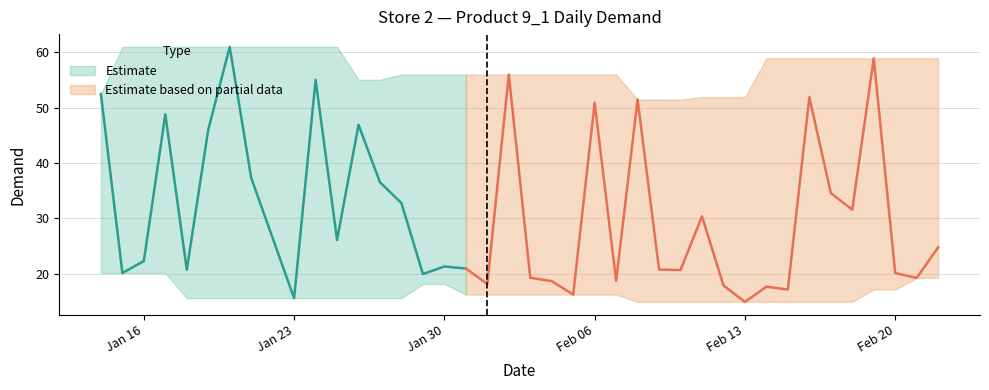

The chart shows a value of 88.3 at 2017-02-16. True or false?

False